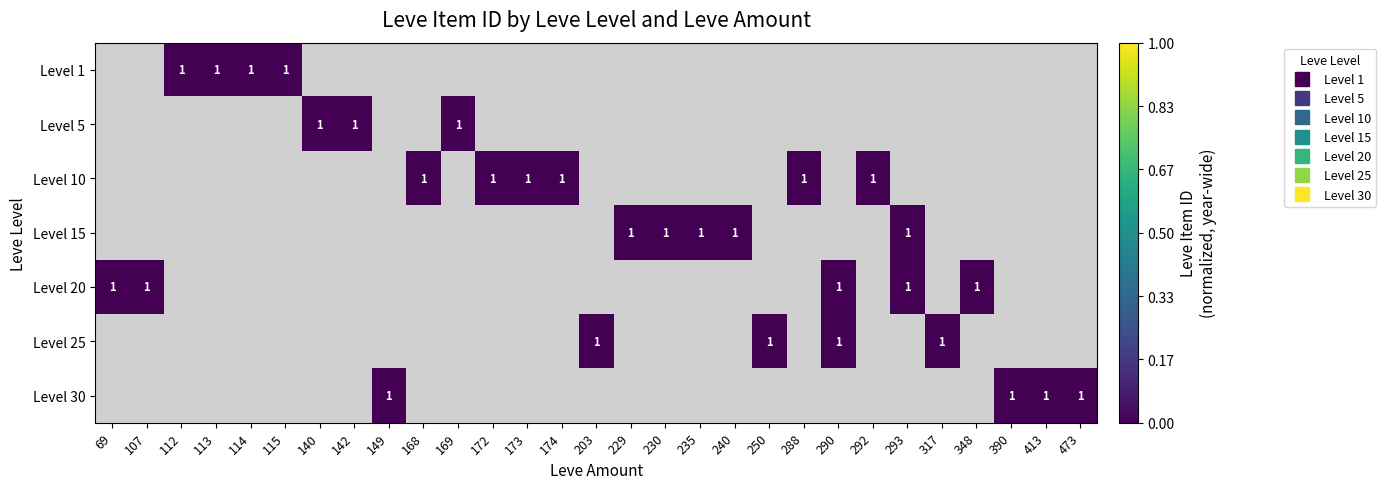

At which category does the chart reach its minimum across all series?

112